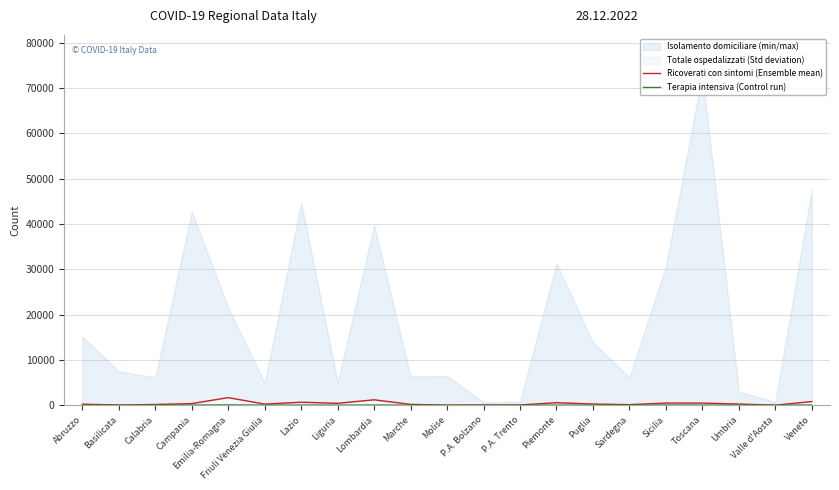

Is it true that Terapia intensiva (Control run) equals 3 at Friuli Venezia Giulia?

False